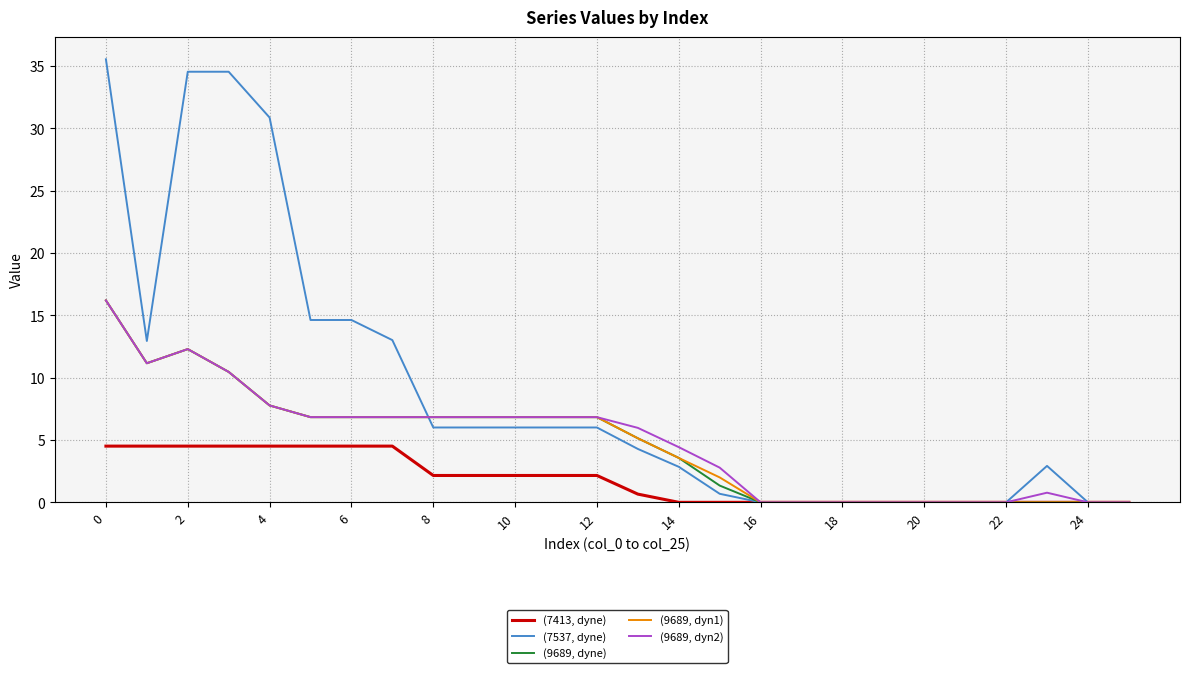

What is the maximum value for (7537, dyne)?

35.5